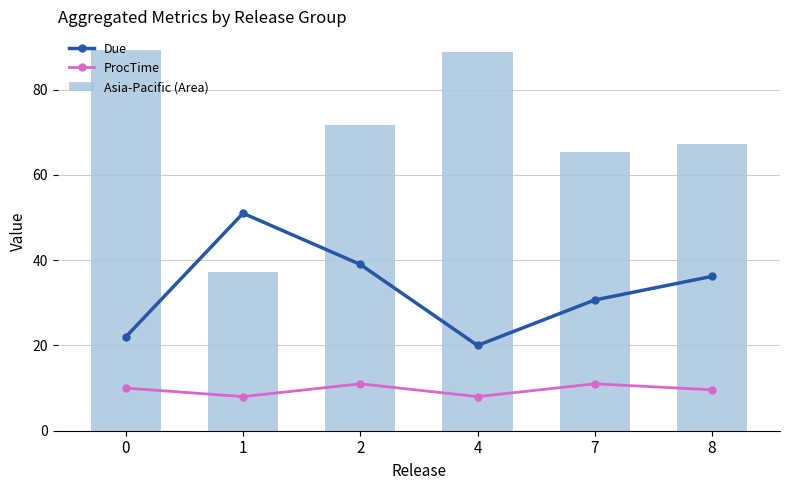

How many distinct data groups are displayed?

3